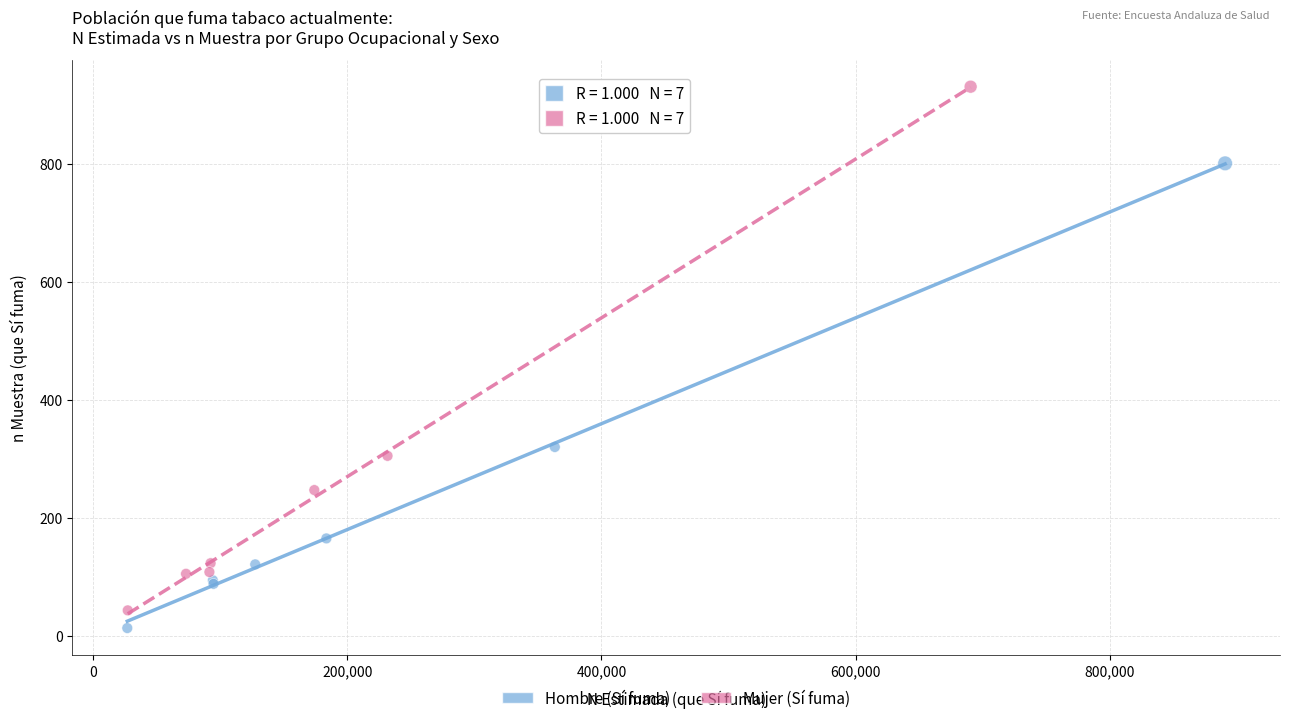

Which series contains the lowest Y value?

Hombre (Sí fuma)